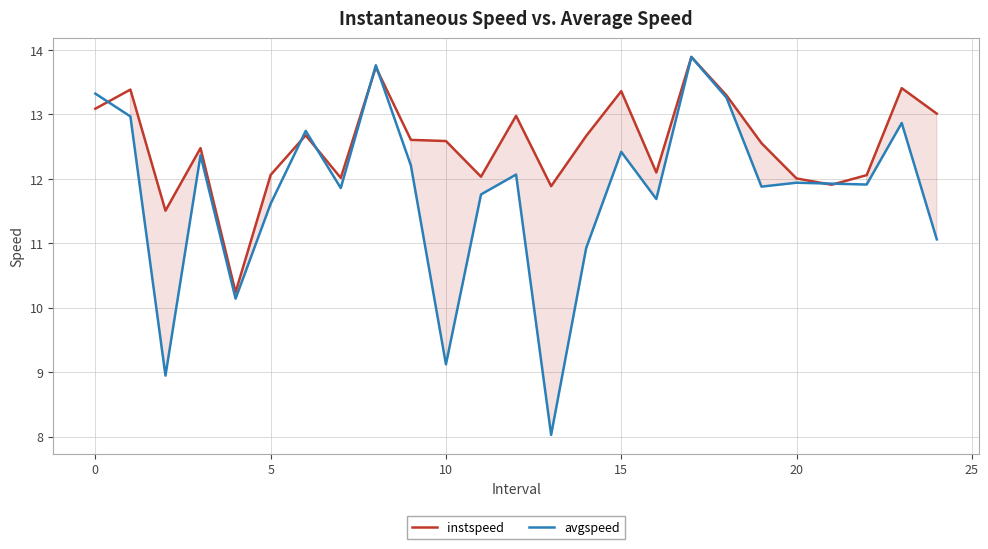

At 0, list the series in order from smallest to largest.

instspeed, avgspeed